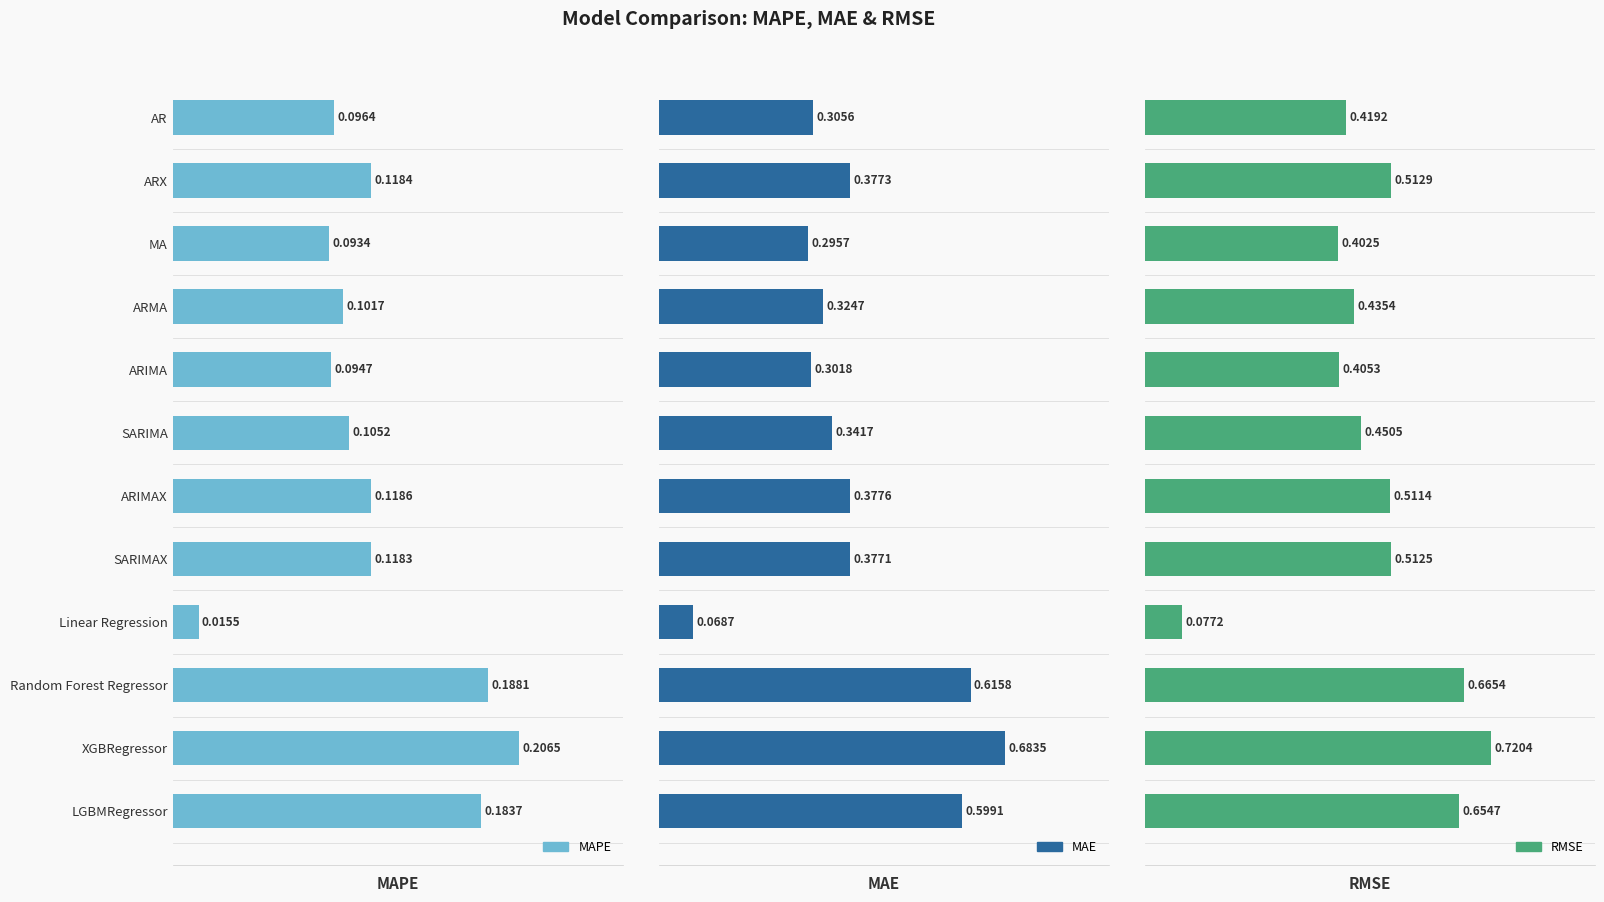

What is the spread (max minus min) of values at ARX?

0.4